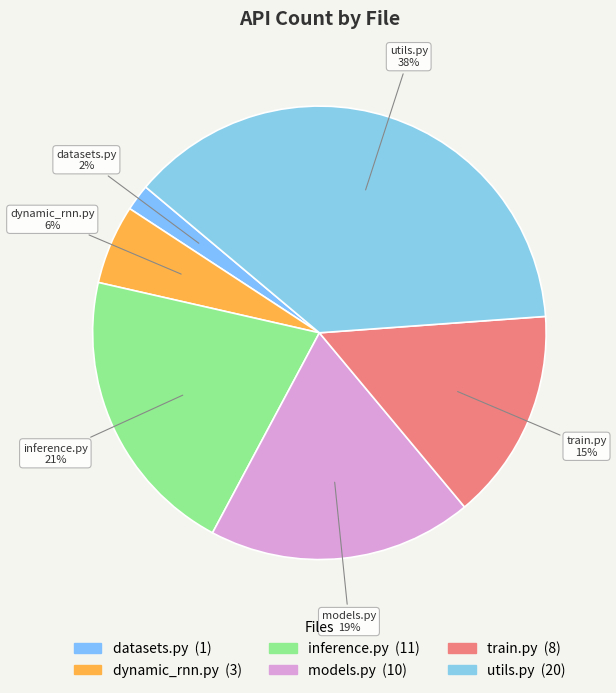

Do models.py and utils.py together represent more than half of the pie?

Yes